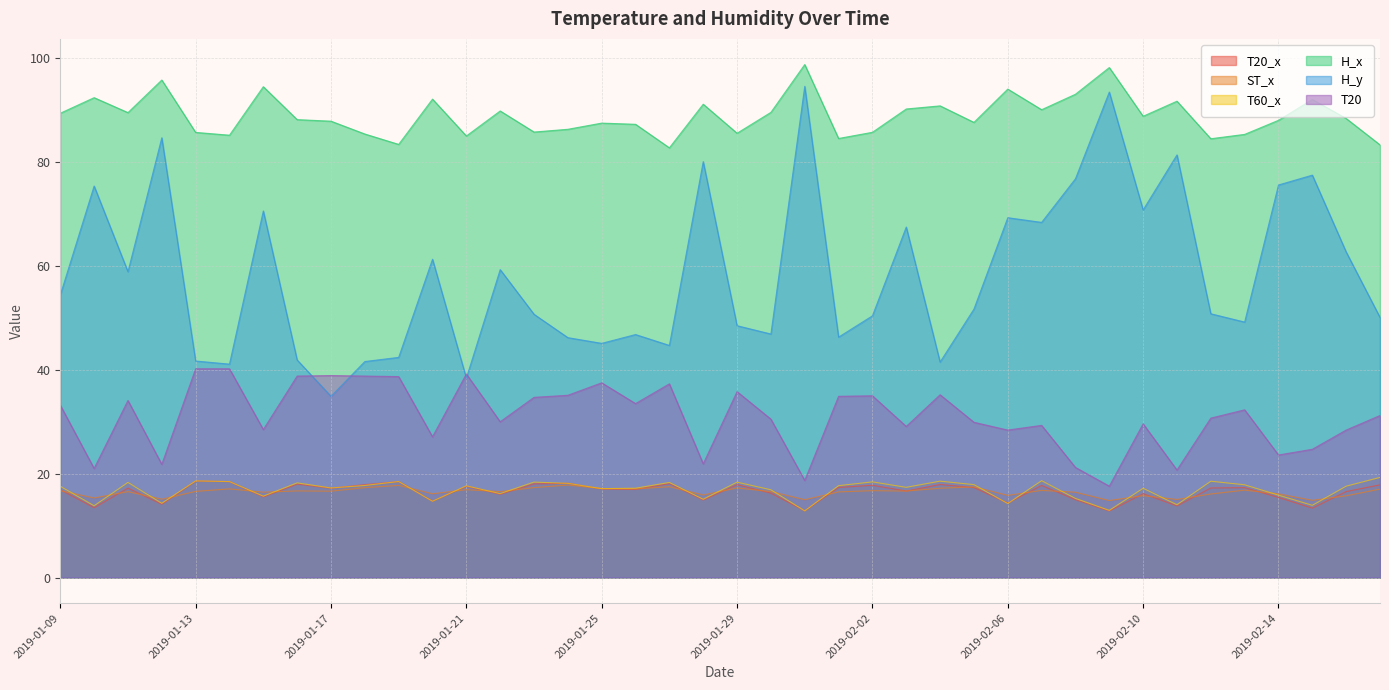

True or false: T20 and T60_x cross at least once.

False